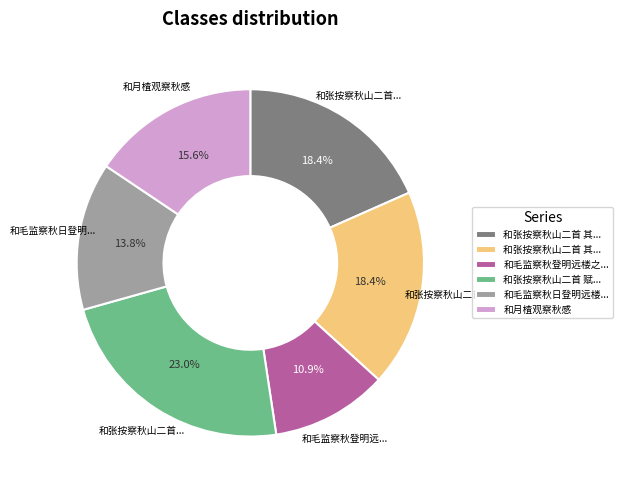

Is there any slice that represents more than half of the pie?

No